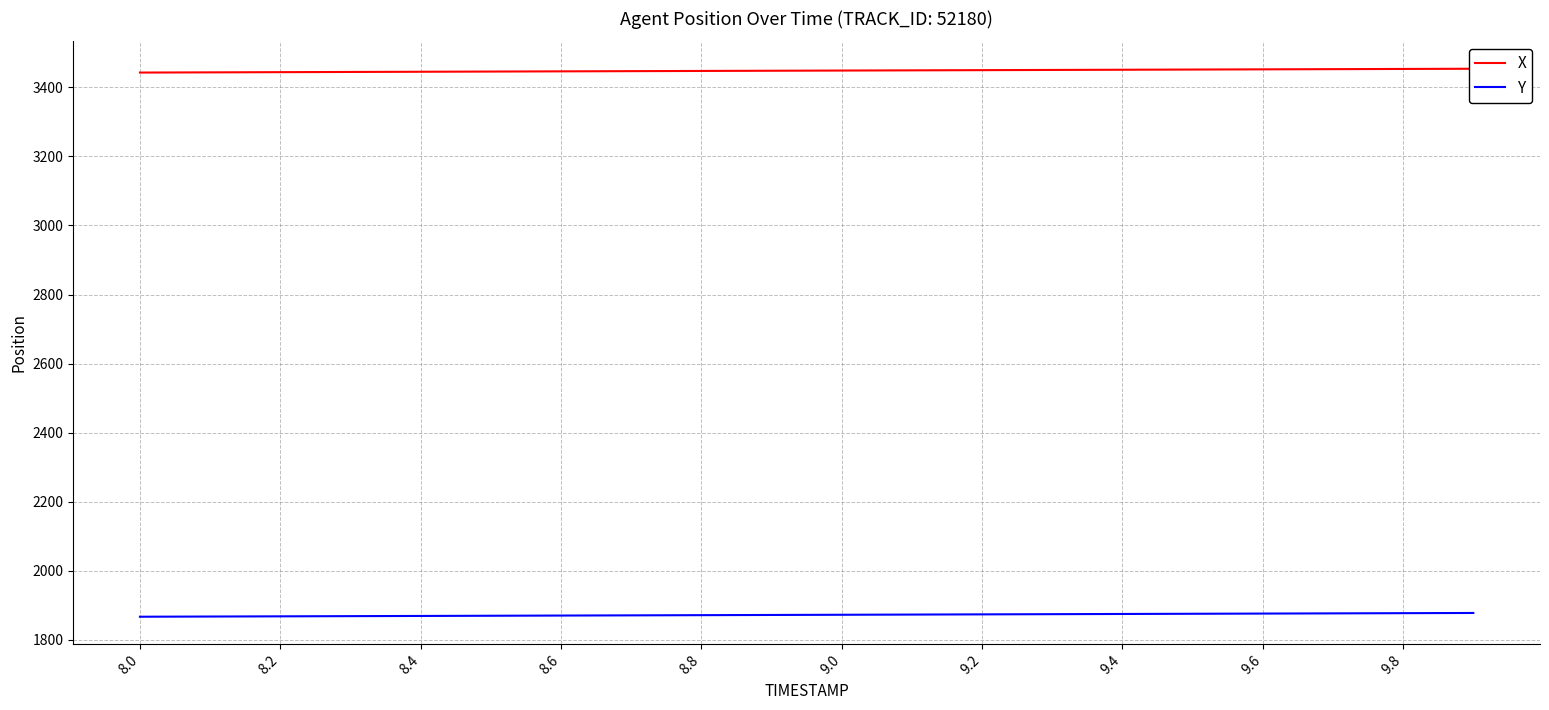

Count the number of categories in the chart.

20